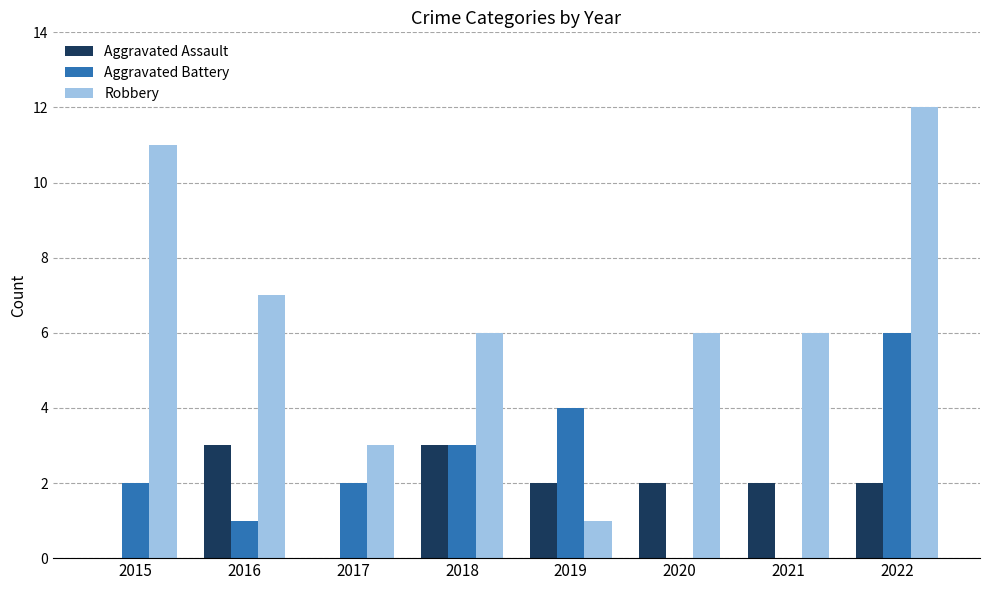

Between 2018 and 2022, which series saw the biggest shift?

Robbery